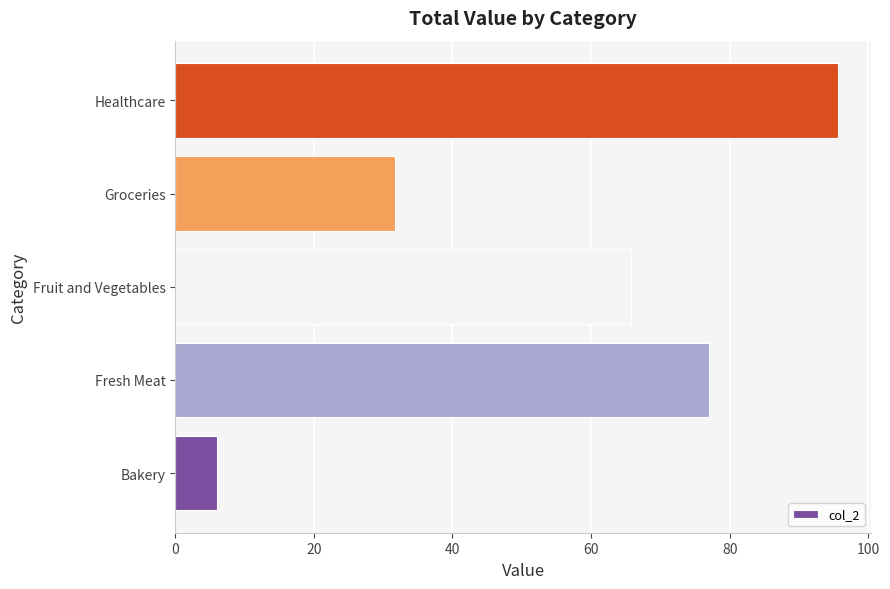

What is the maximum value shown in the chart?

95.6